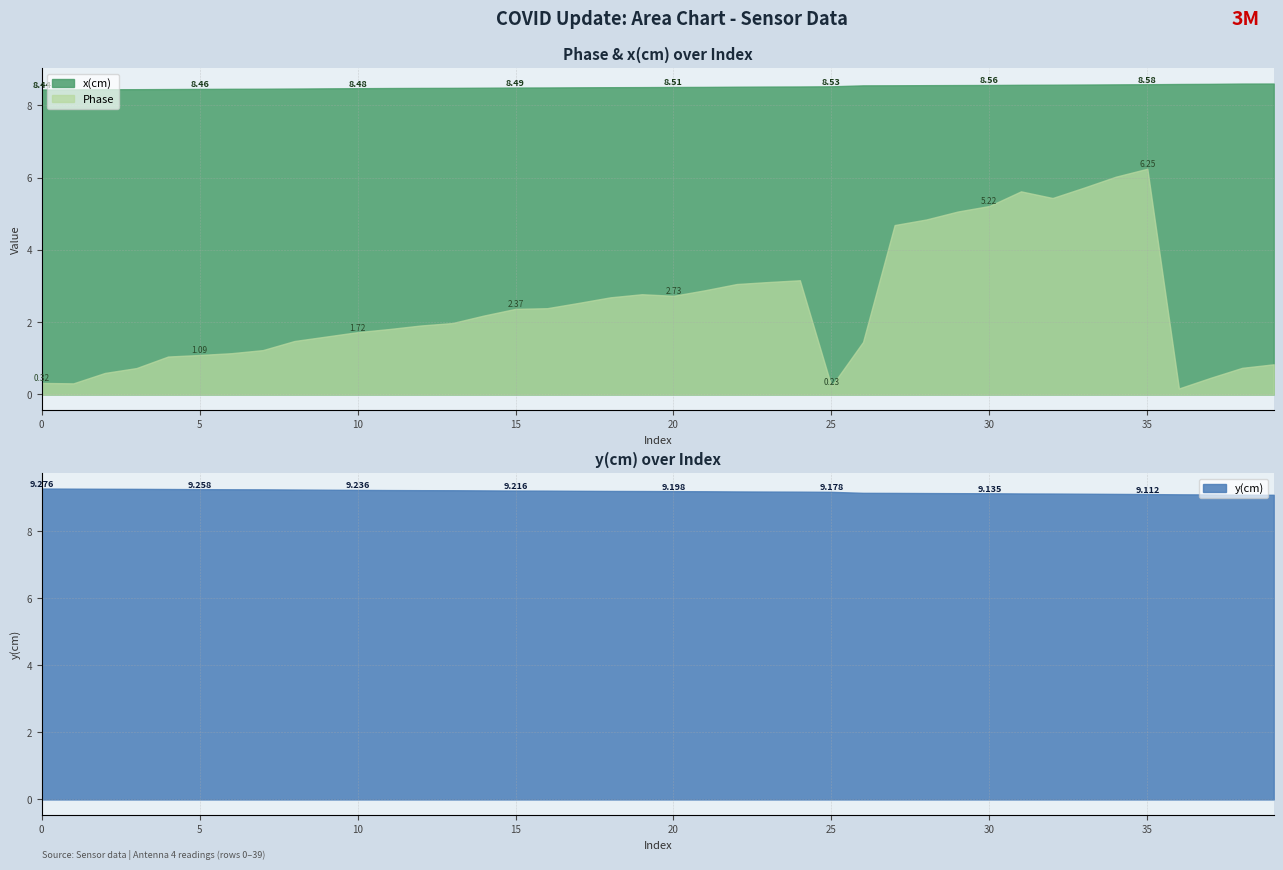

True or false: Phase and y(cm) intersect in this chart.

False